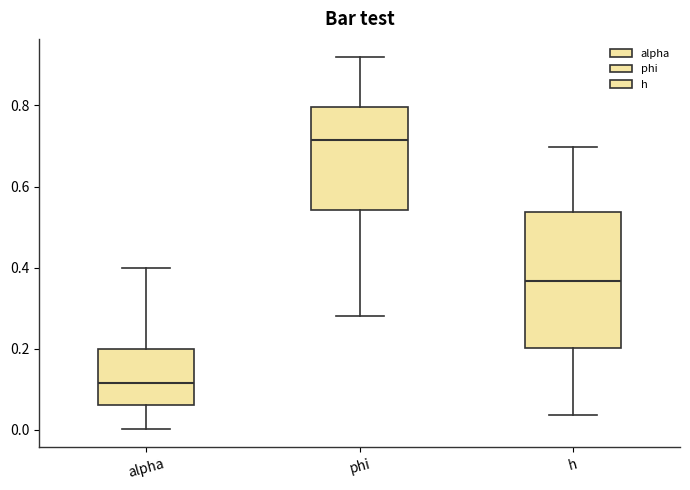

Which box is the tallest, from its lower edge to its upper edge?

h